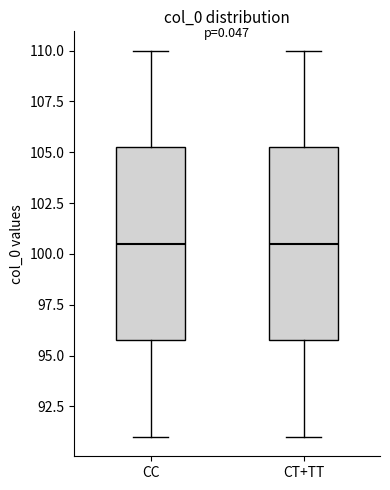

Reading left to right, transcribe this box plot: for each box, give where its median line is, the range the box spans, and where its two whiskers end, as read against the y-axis. The values are not printed on the chart, so give them approximately, as read against the axis.

CC: median 100.5, box 96.0 to 105.5, whiskers 91.0 to 110.0
CT+TT: median 100.5, box 96.0 to 105.5, whiskers 91.0 to 110.0